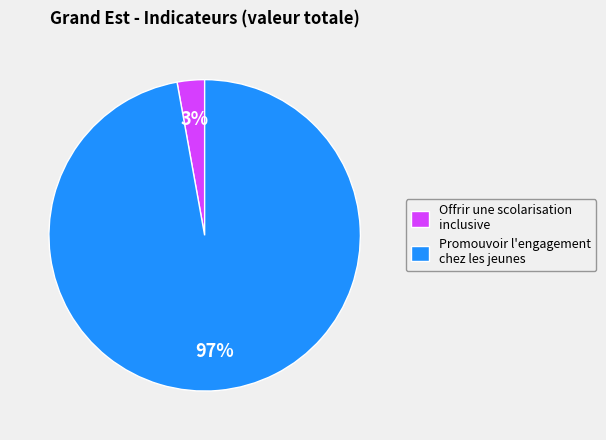

Is the sum of Offrir une scolarisation inclusive and Promouvoir l'engagement chez les jeunes greater than half?

Yes